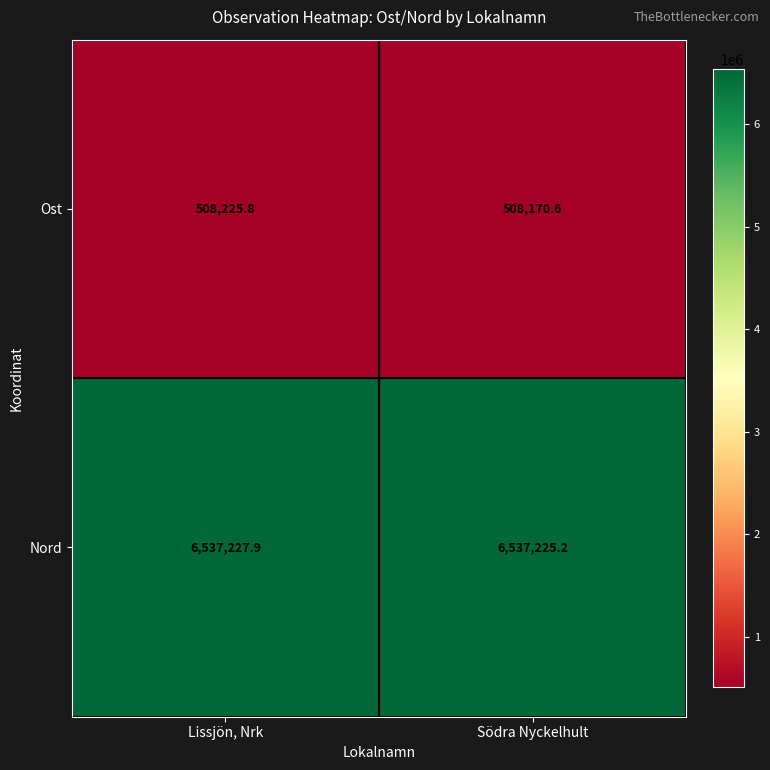

What is the difference between the maximum and minimum values in the Ost series?

55.2